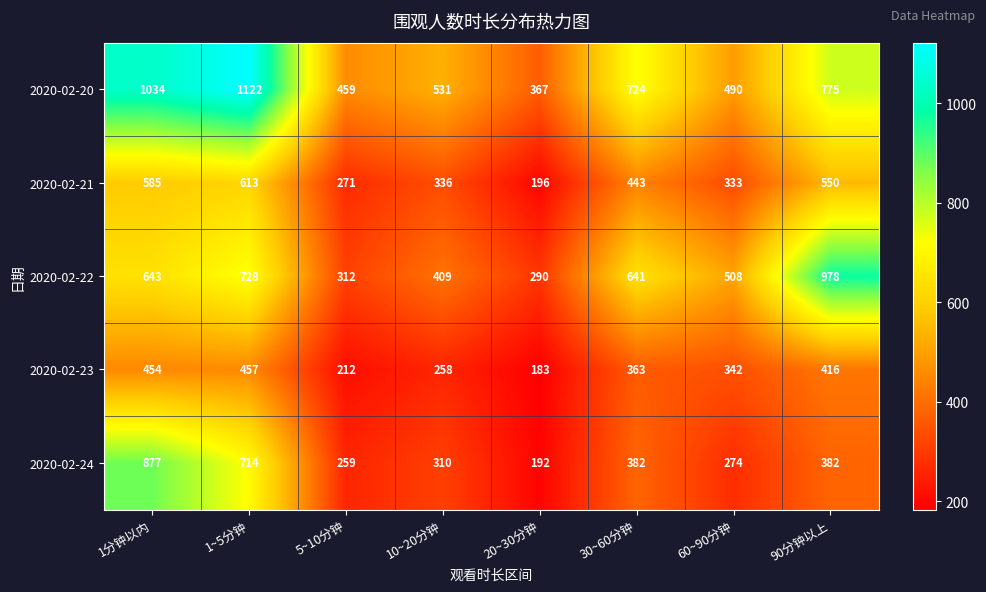

Rank the series at 90分钟以上 from highest to lowest value.

2020-02-22, 2020-02-20, 2020-02-21, 2020-02-23, 2020-02-24